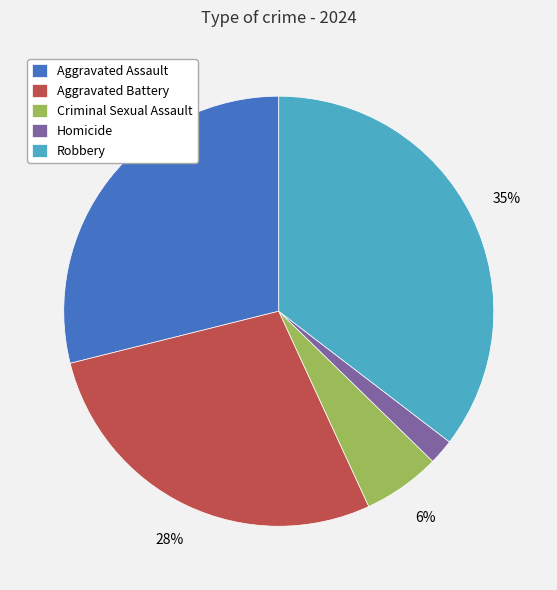

Combined, do Criminal Sexual Assault and Robbery account for over 50%?

No